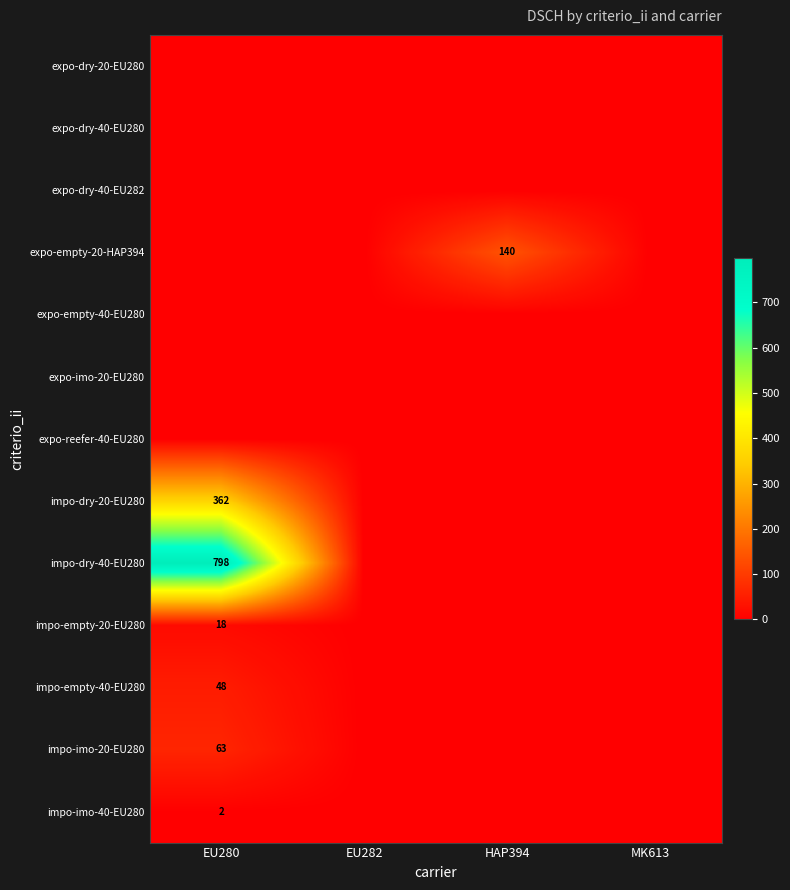

The value of impo-dry-40-EU280 at EU280 is 798. True or false?

True